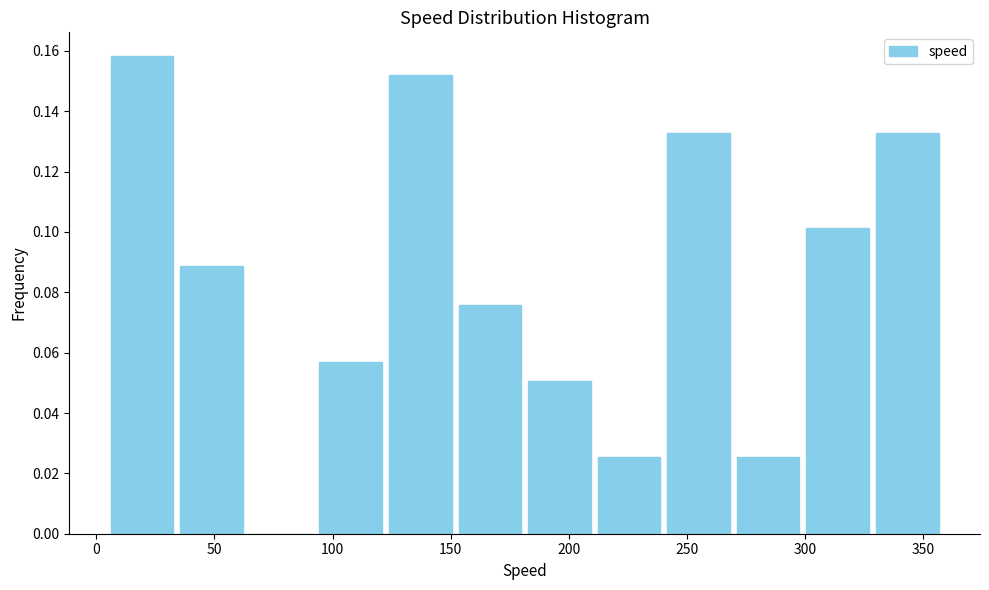

Which range on the x-axis has the tallest bar?

5 to 35